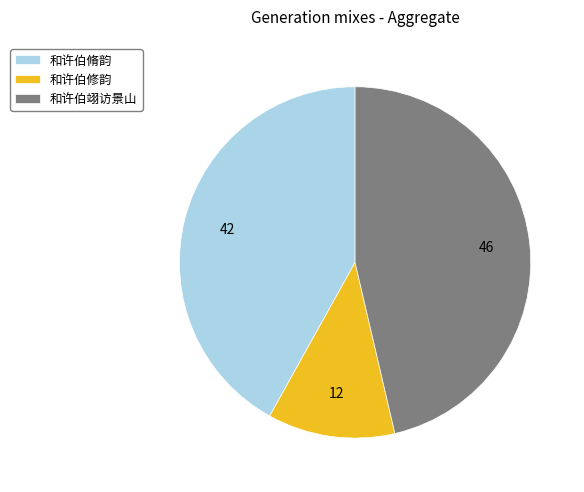

Rank the categories by value from highest to lowest.

和许伯翊访景山, 和许伯脩韵, 和许伯修韵